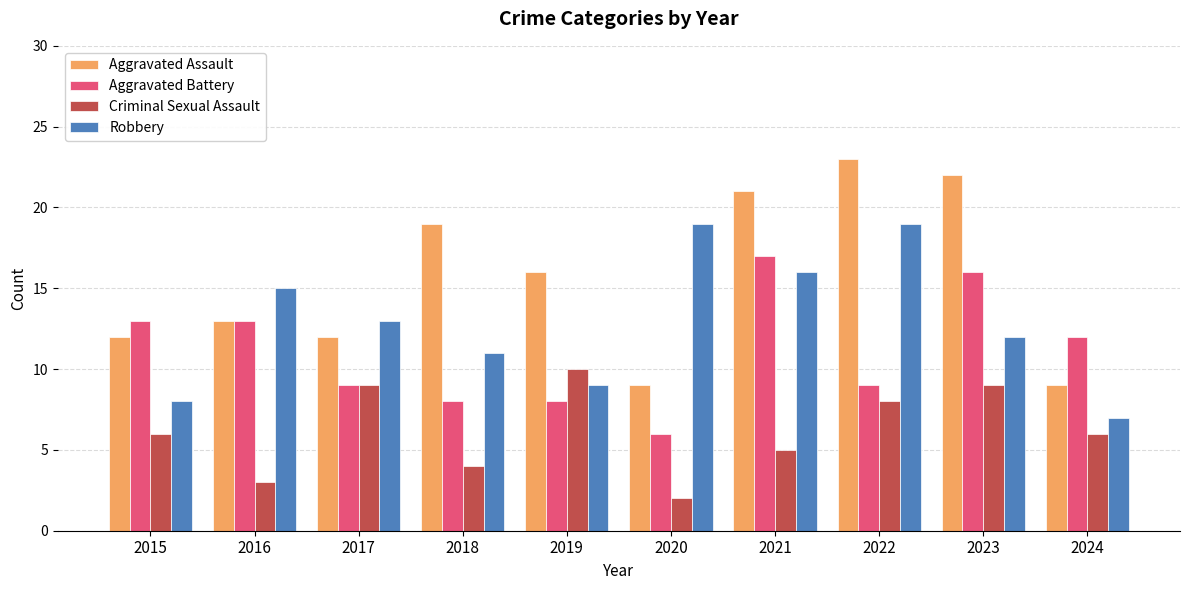

How many bars are there in each group?

4